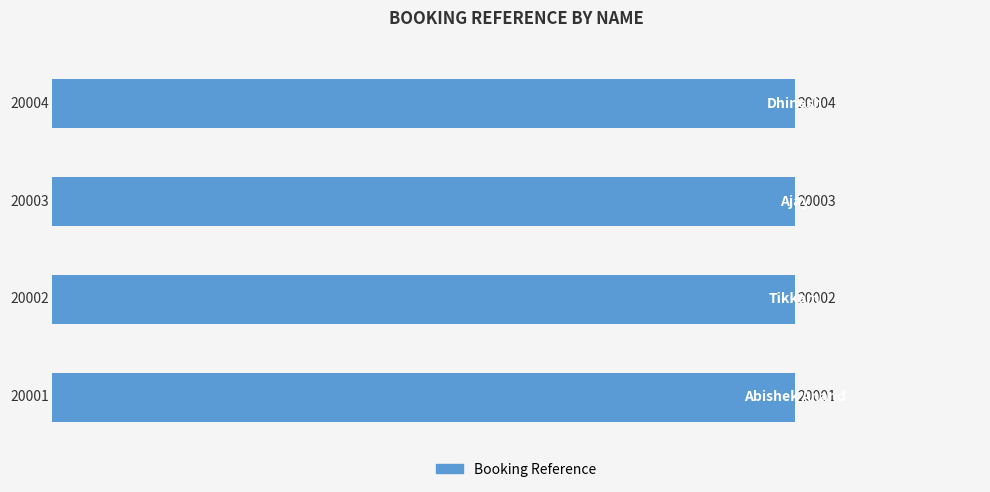

What is the change in value from Abishek Anand to Dhinesh?

+3